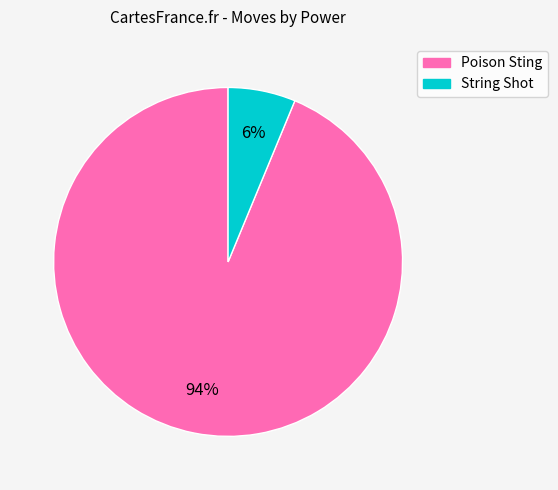

To the nearest percent, what is the combined percentage of String Shot and Poison Sting?

100%